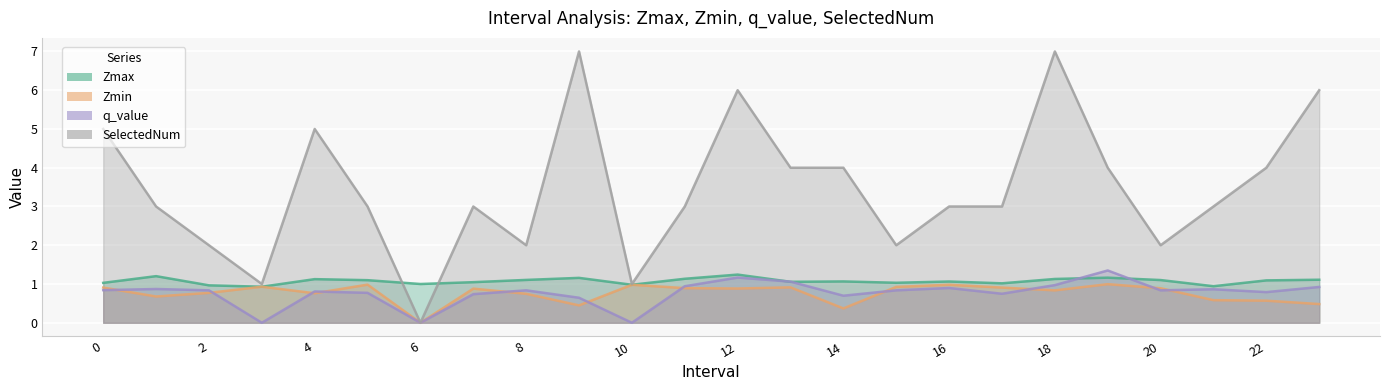

What is the maximum value shown in the chart?

7.0